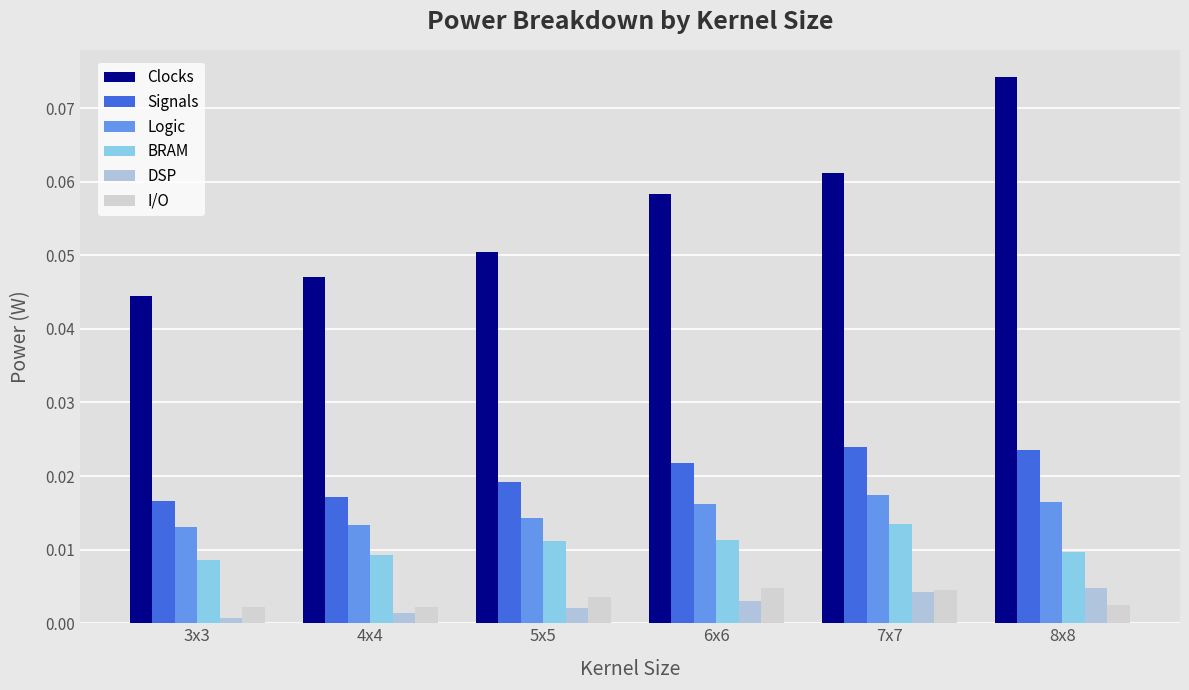

What position from the right is 7x7?

2